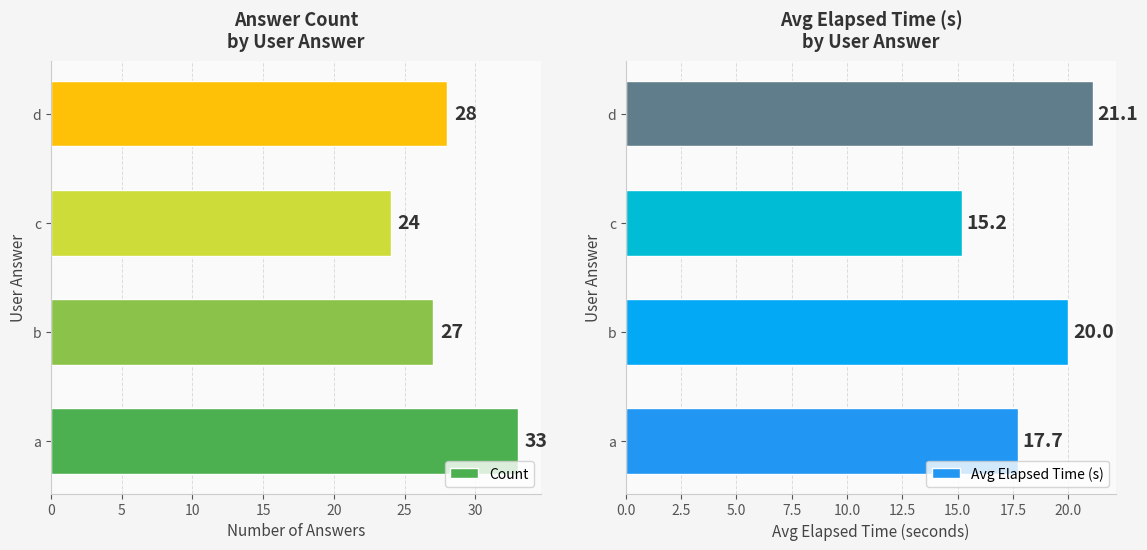

List the series in order of their overall mean, highest first.

Count, Avg Elapsed Time (s)